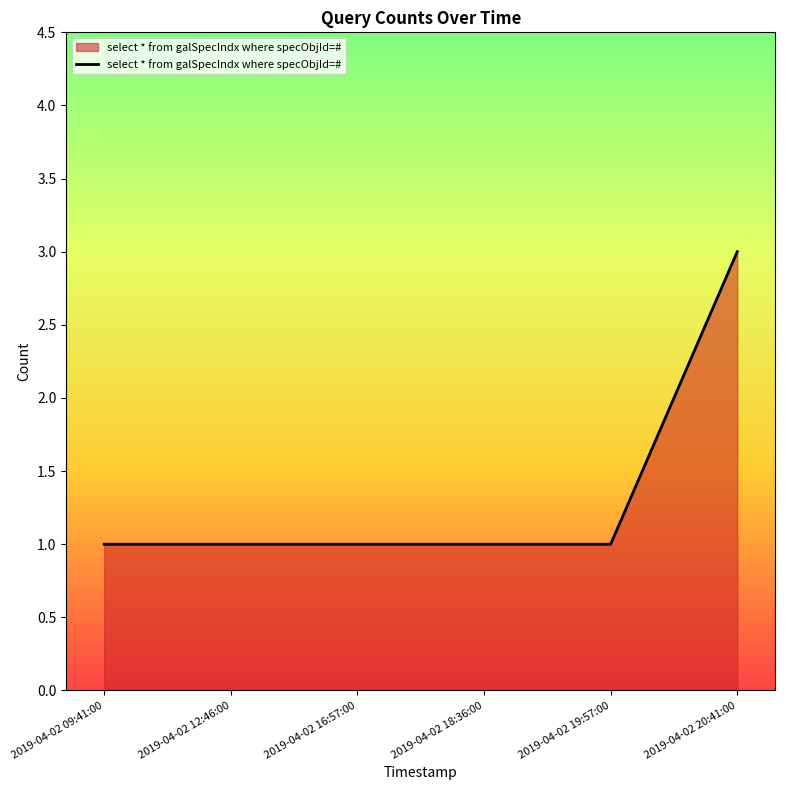

How many series are shown in this chart?

1